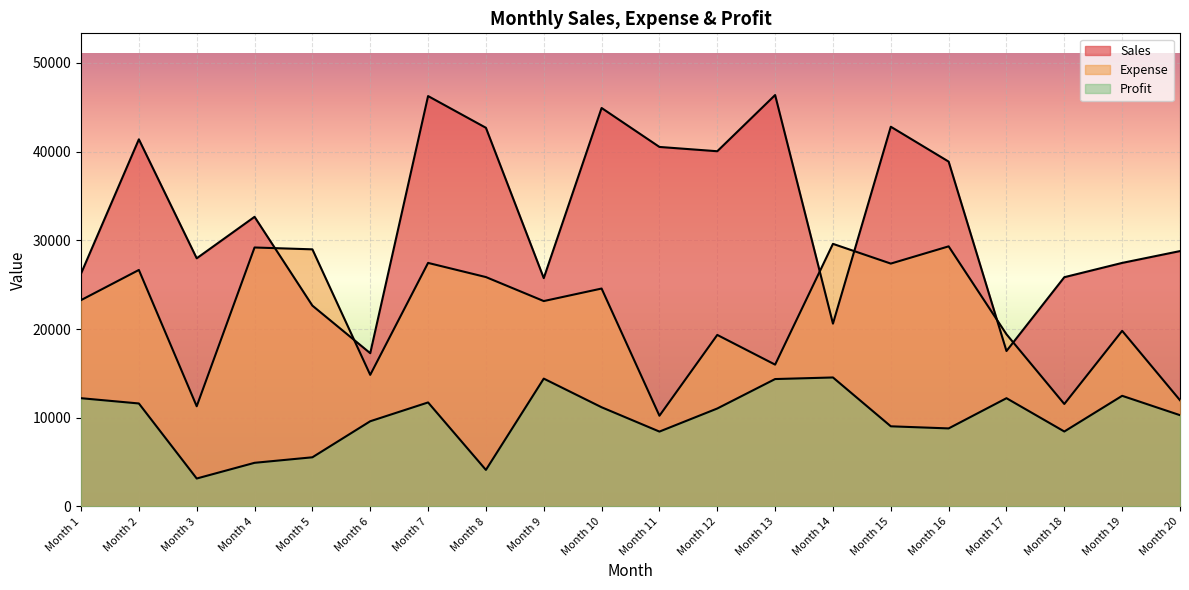

True or false: Sales and Profit cross at least once.

False